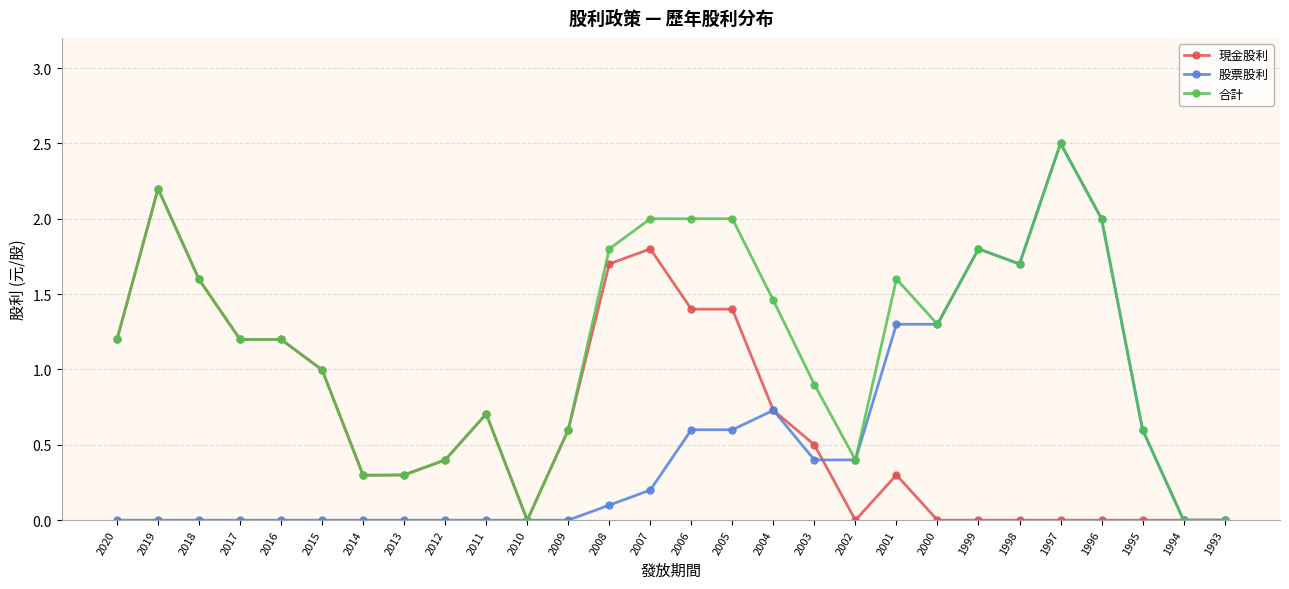

At which category is the sum across all series the highest?

1997